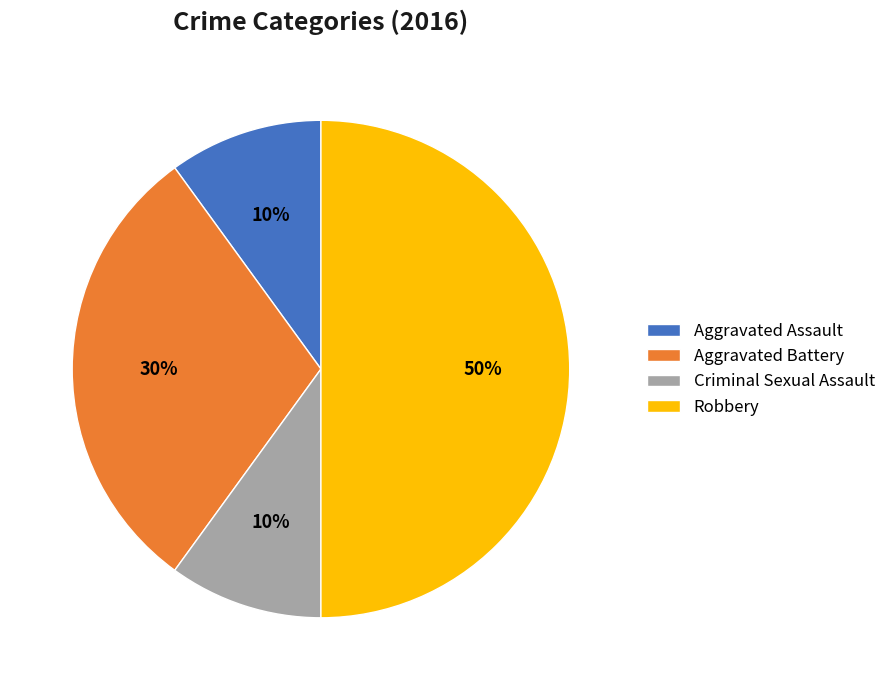

True or false: Aggravated Assault accounts for 1% of the total.

False